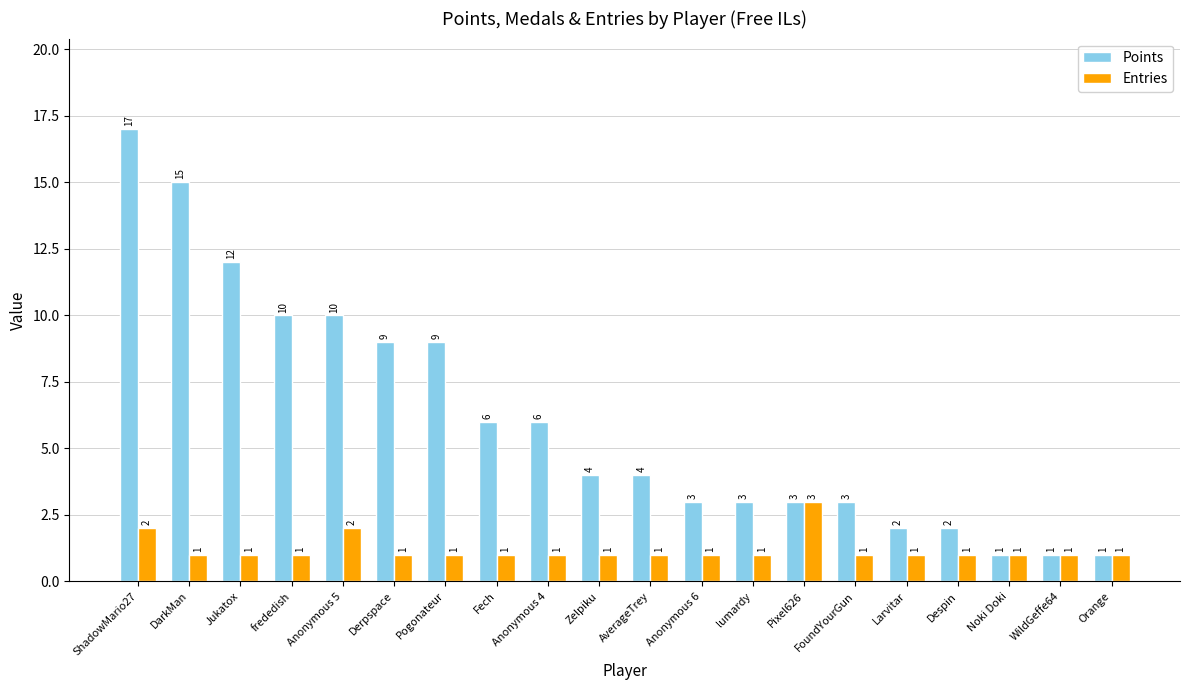

Which series has the largest range (max minus min)?

Points